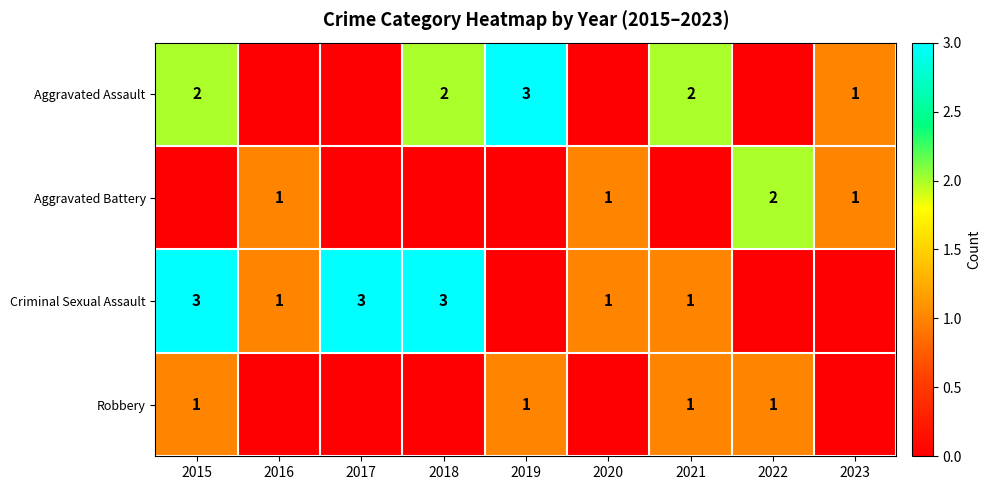

The Robbery series shows 1 at 2015. True or false?

True